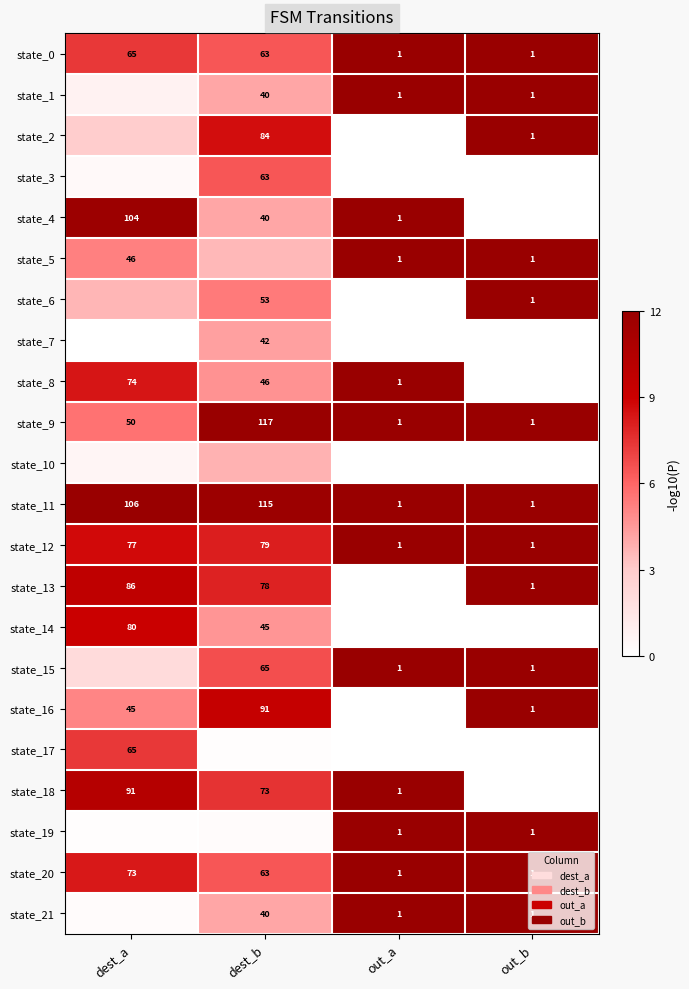

True or false: state_12 has a value of 16.7 at out_a.

False